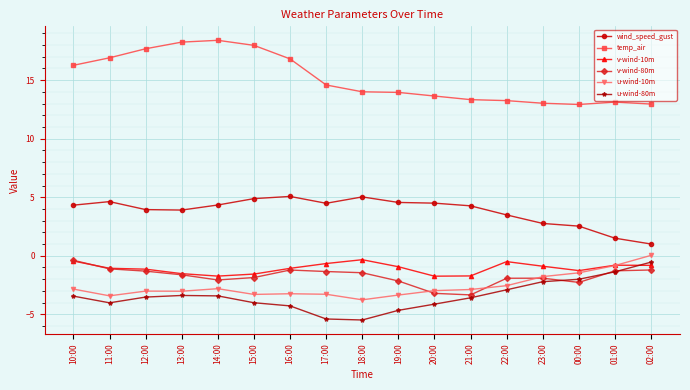

What is the approximate value of v-wind-10m at 22:00?

-0.5